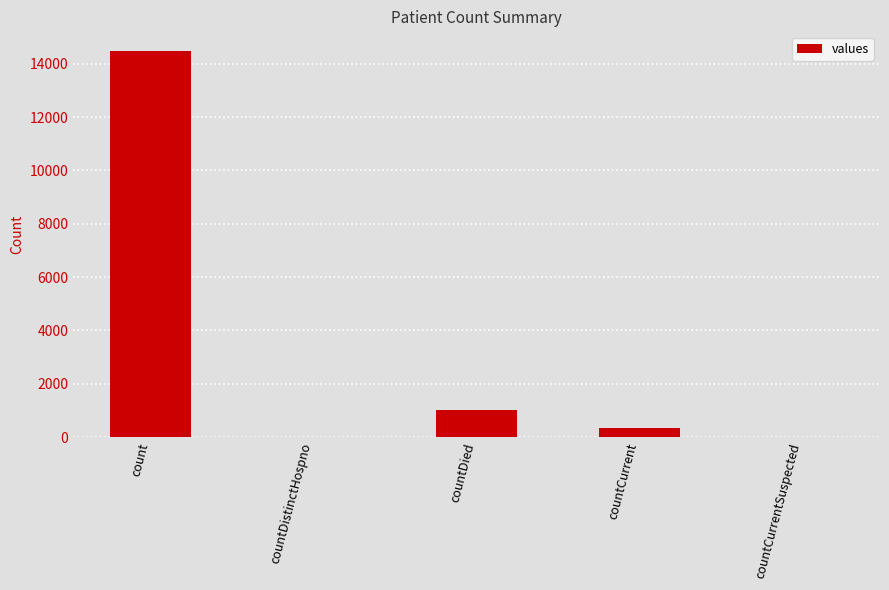

What is the sum of the values at count and countCurrentSuspected?

14488